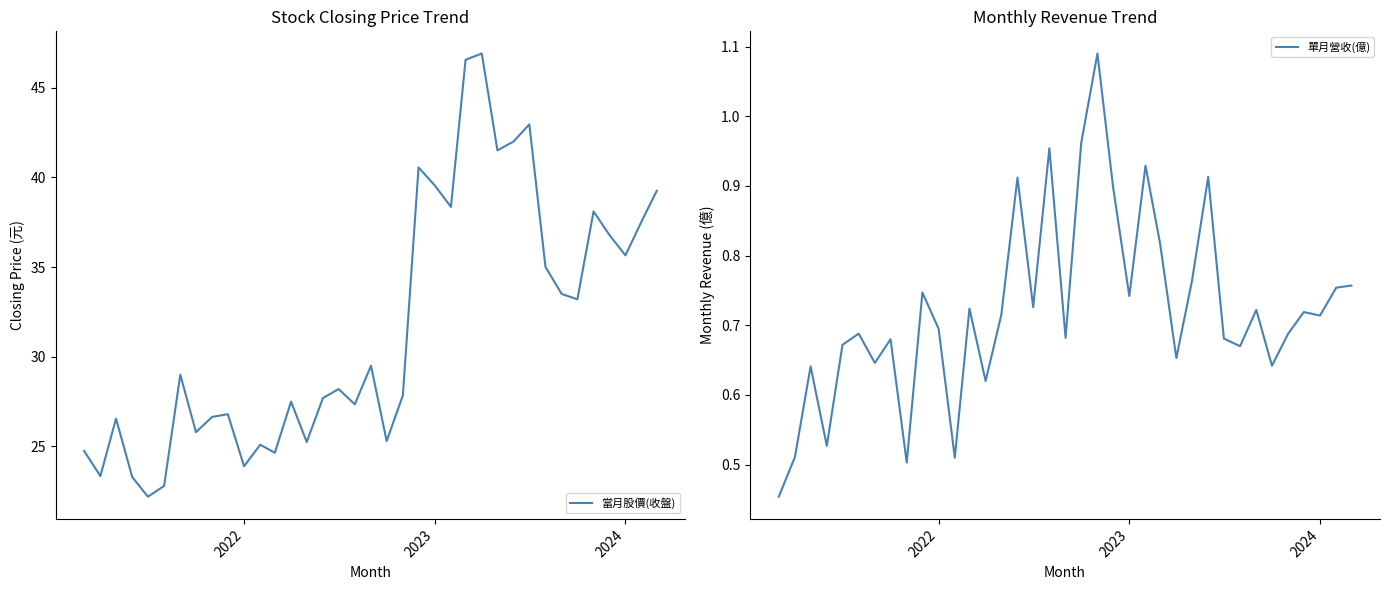

At how many categories does at least one series exceed 13?

37